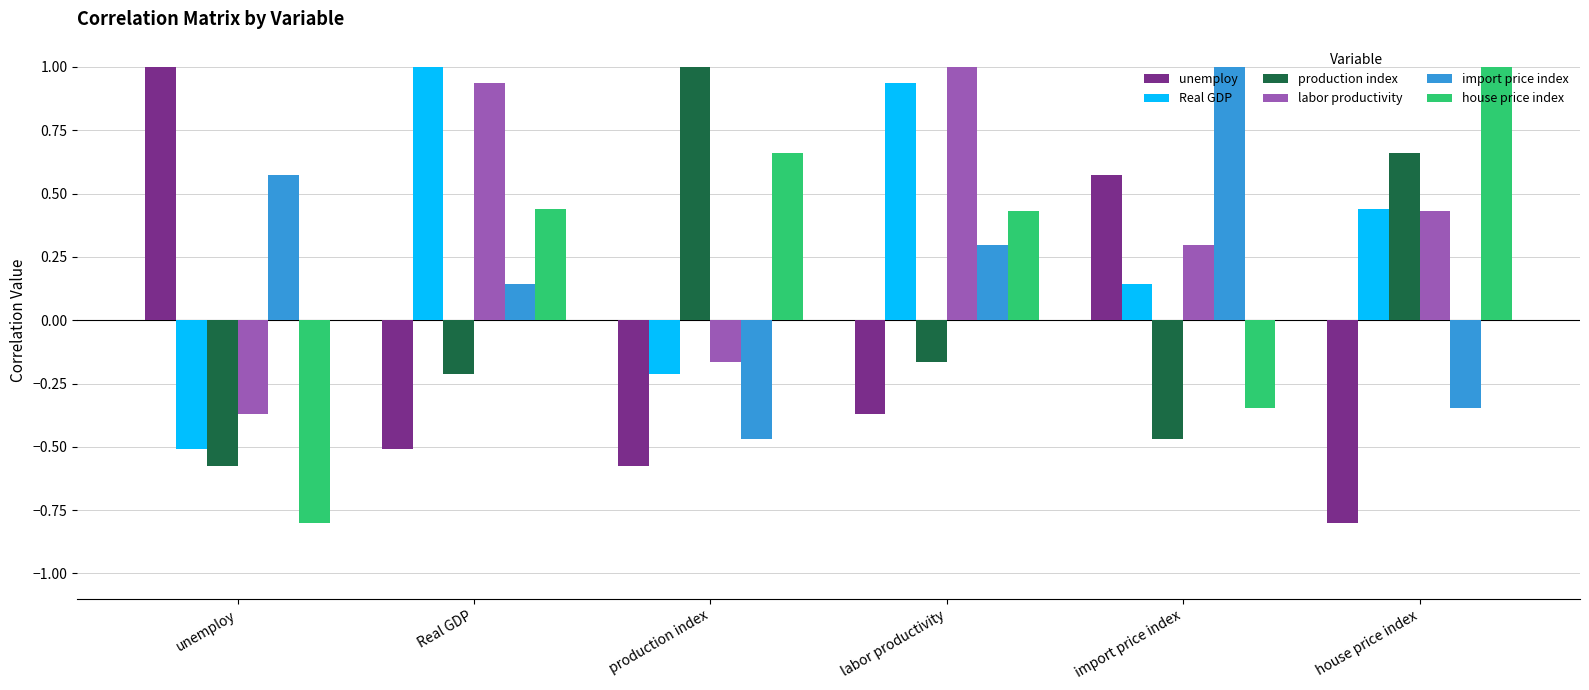

What is the total value across all series at house price index?

1.4